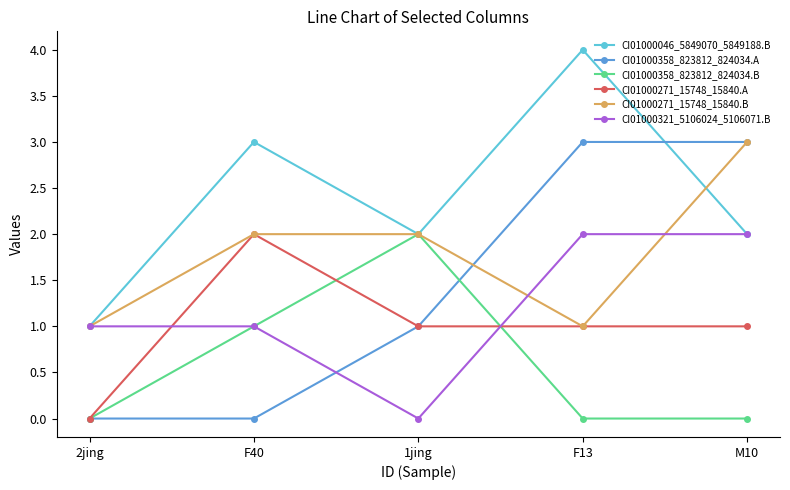

What is the difference between the second highest and minimum values in the CI01000321_5106024_5106071.B series?

2